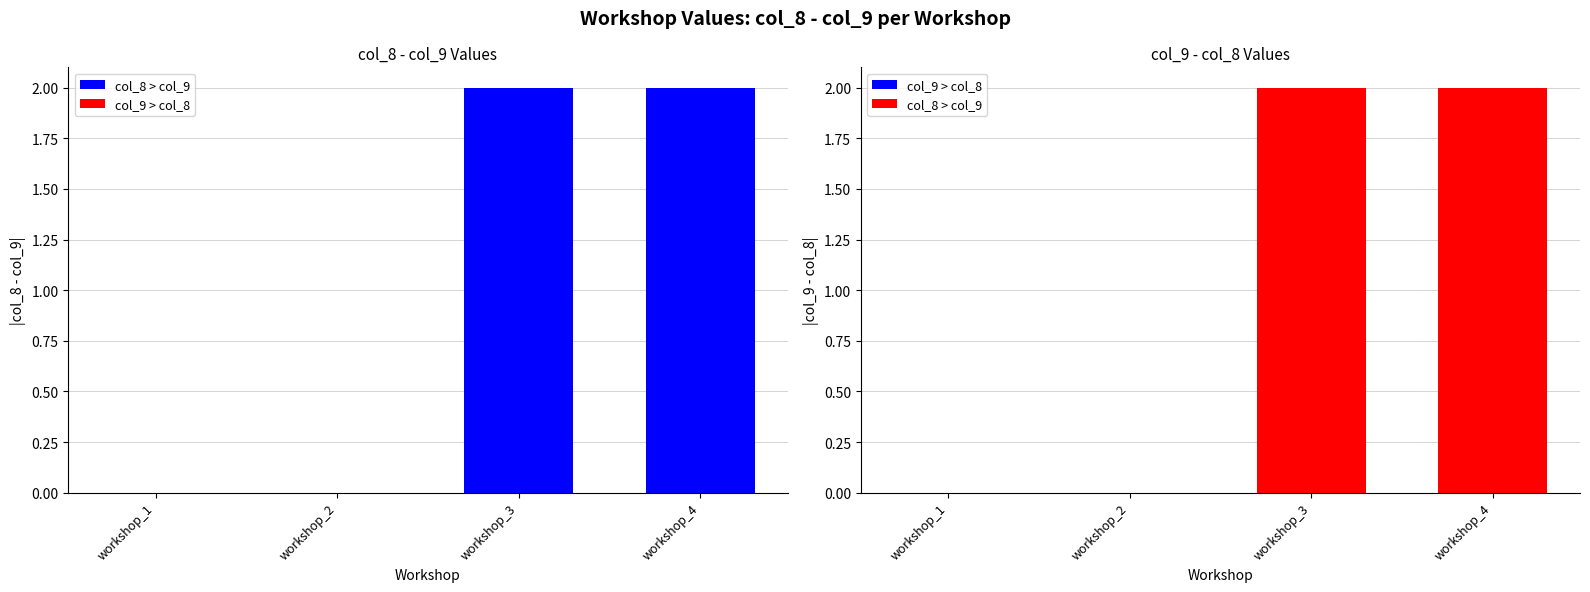

Count the col_9 values in the range 1 to 2.

4